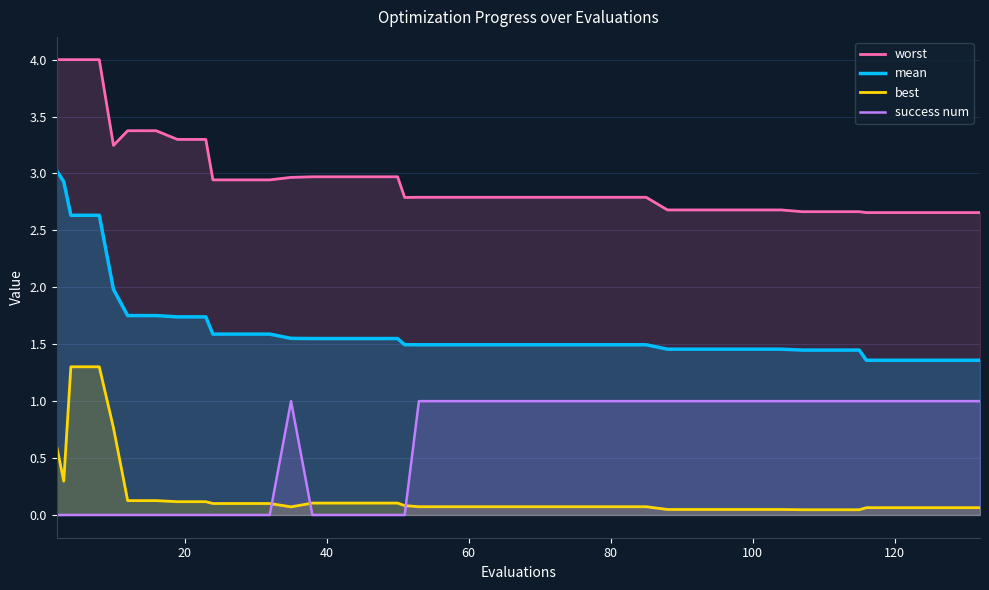

True or false: mean and best intersect in this chart.

False